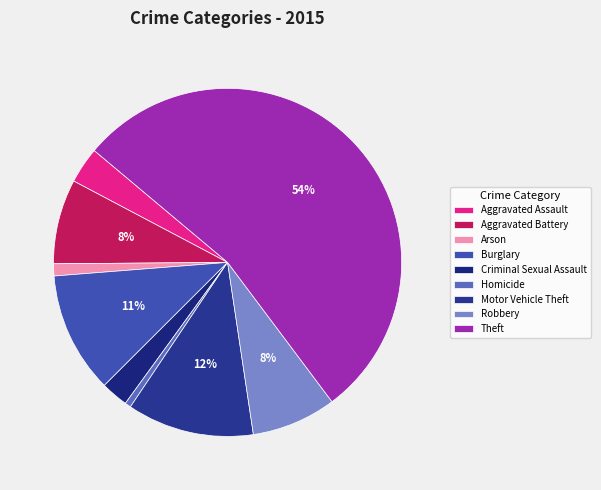

To the nearest percent, what percentage of the pie is Theft?

54%